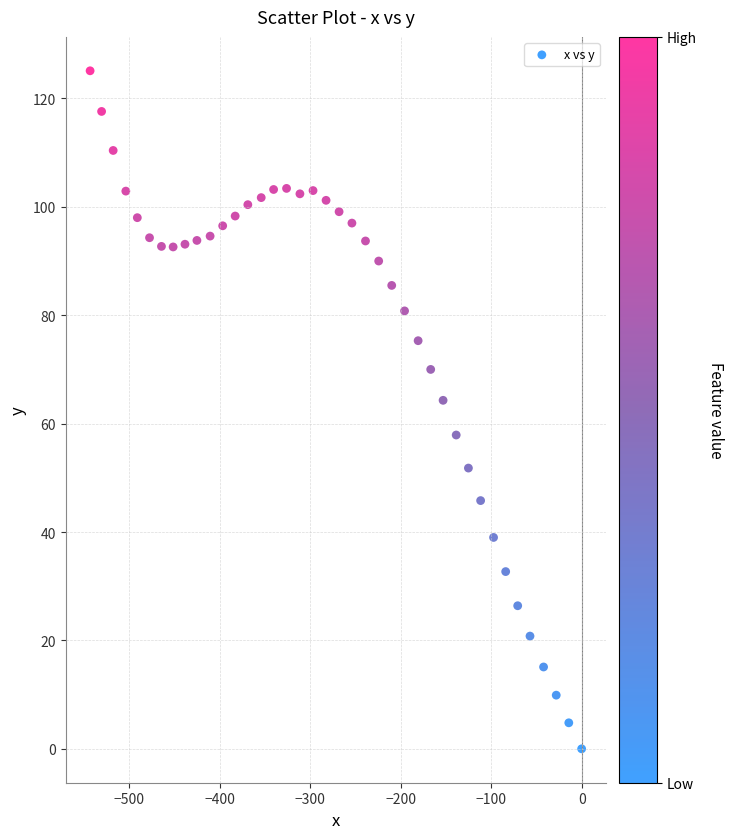

What Y value in the scatter plot is closest to 62?

64.3